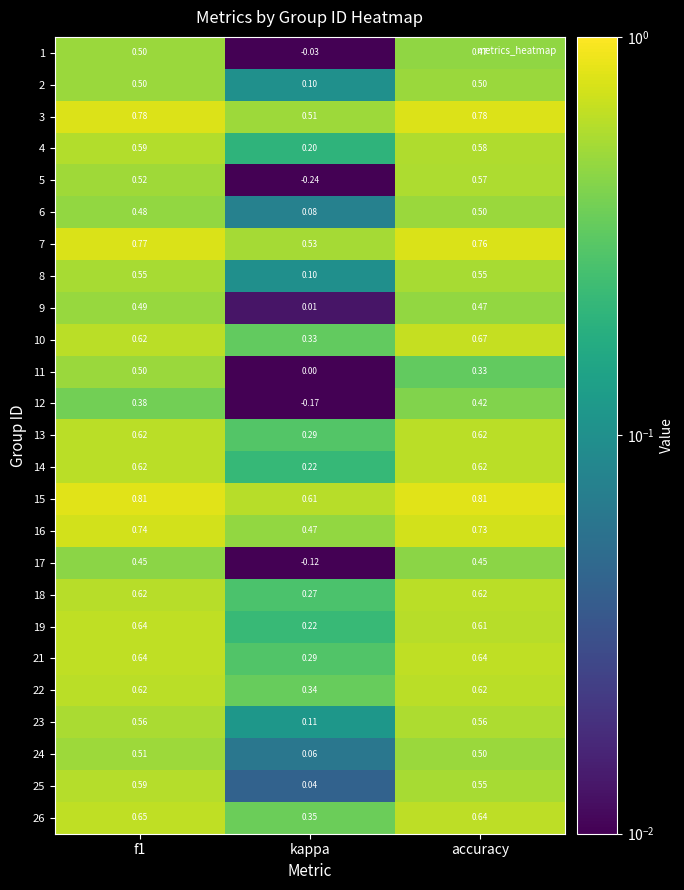

At which label is 4 closest to 0?

kappa